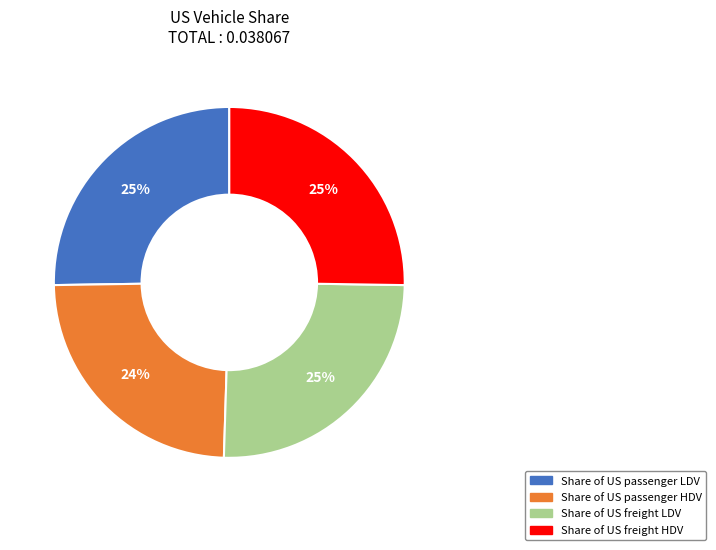

How many slices are in this pie chart?

4